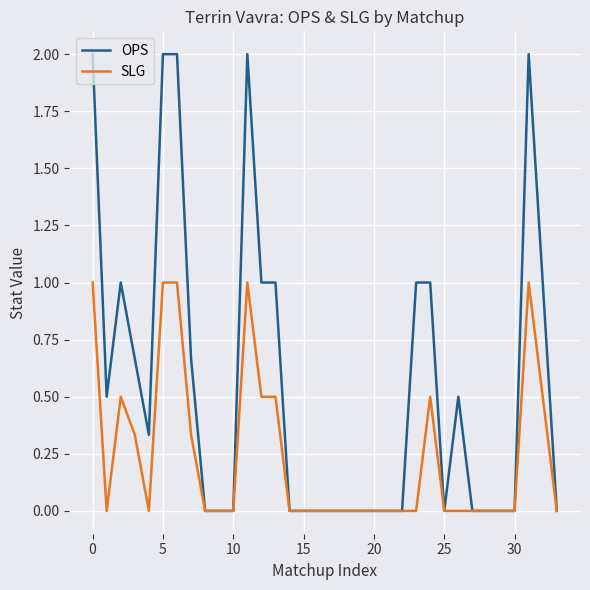

What are all the series names shown in the legend?

OPS, SLG